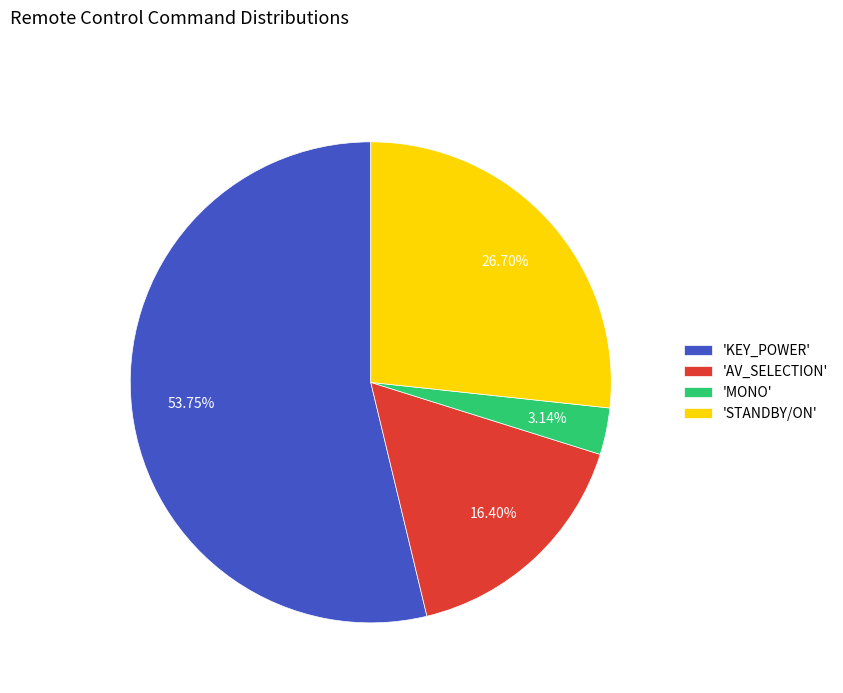

What is the ratio of the value at 'AV_SELECTION' to the value at 'KEY_POWER'?

0.3